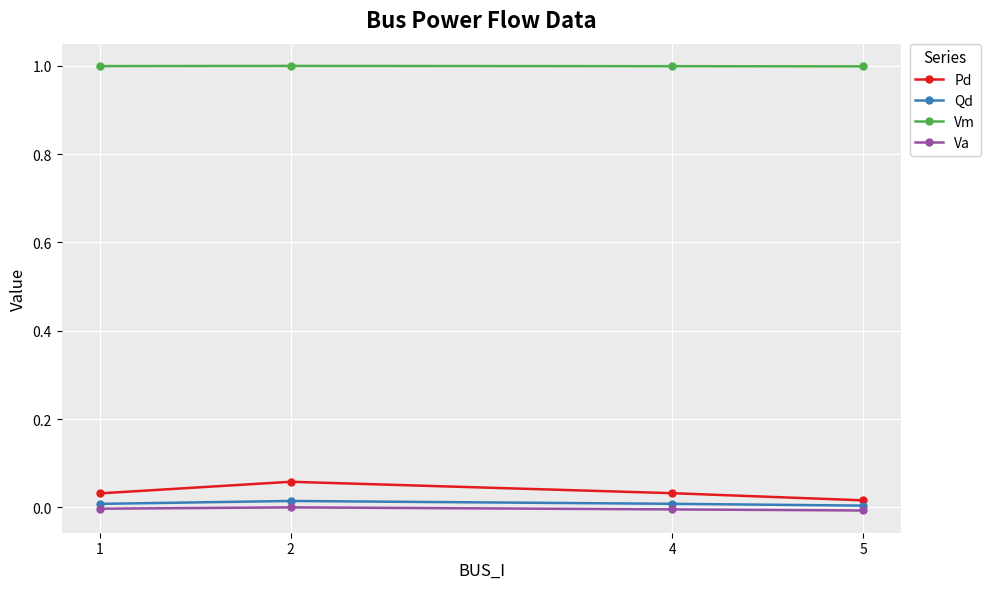

Which series has the largest total across all categories?

Vm